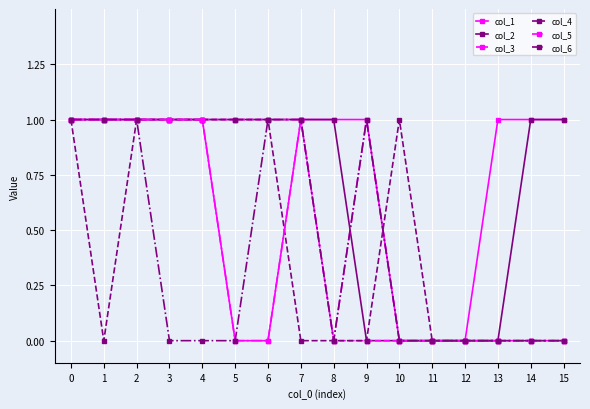

Count the col_5 values in the range 0 to 1.

16